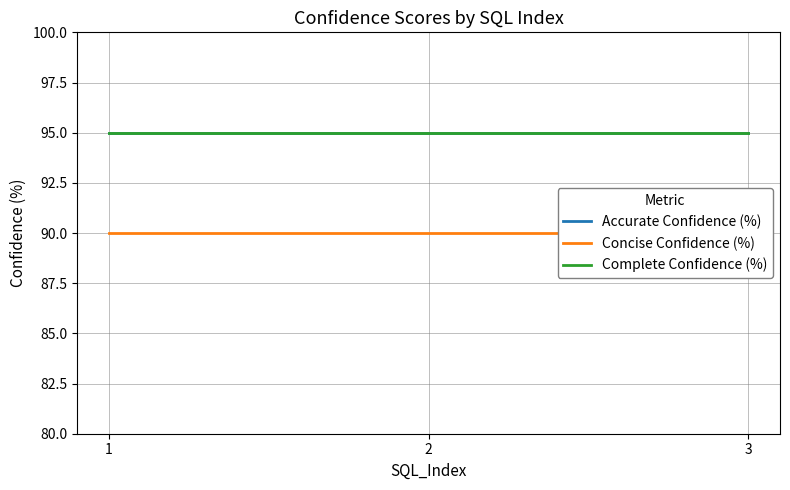

What is the spread (max minus min) of values at 1?

5